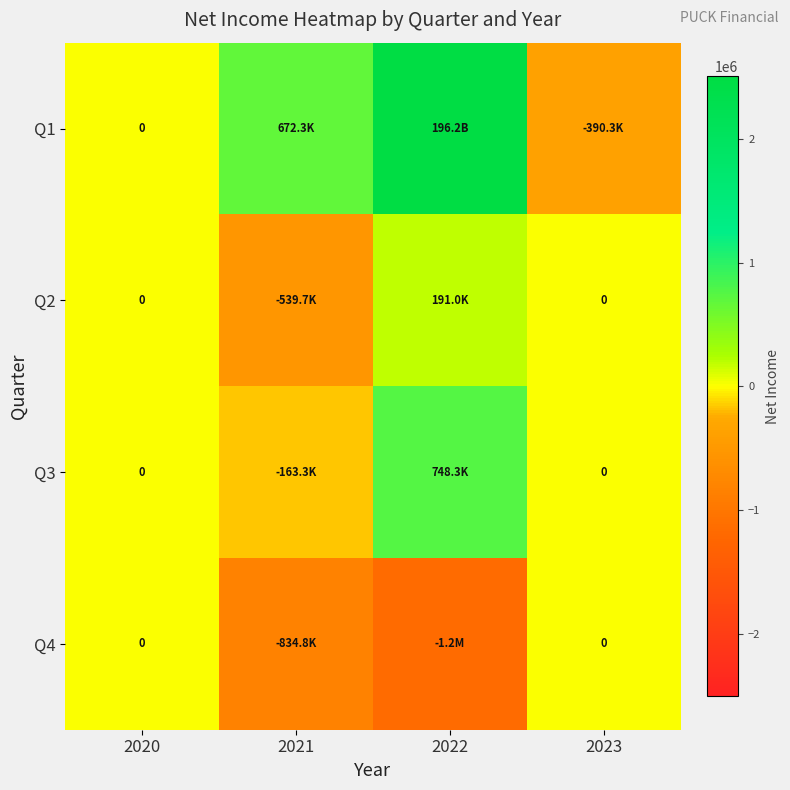

Between 2022 and 2021, which is larger?

2022